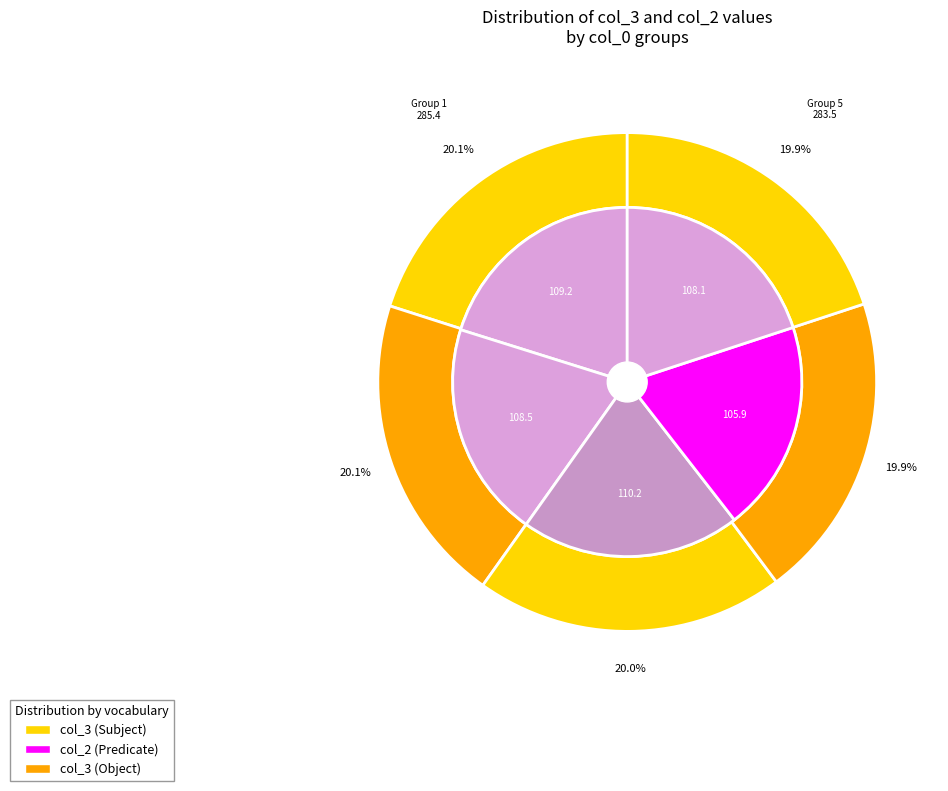

What percentage is the 6 slice, to the nearest percent?

10%